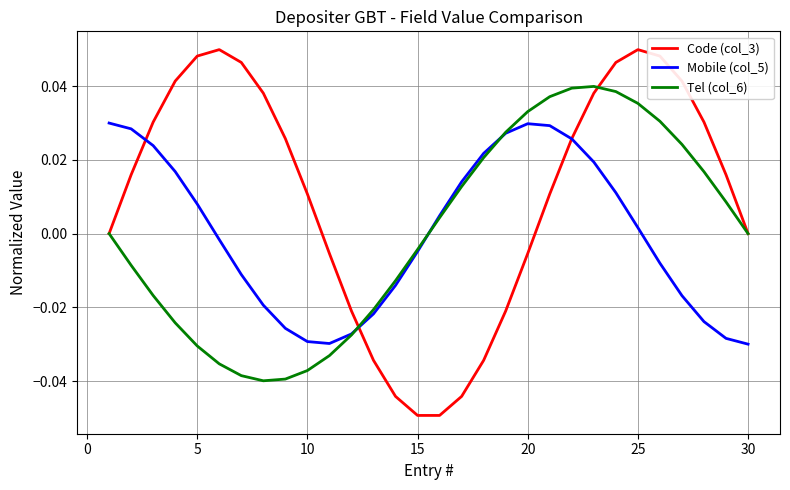

Which series has the largest range (max minus min)?

Code (col_3)